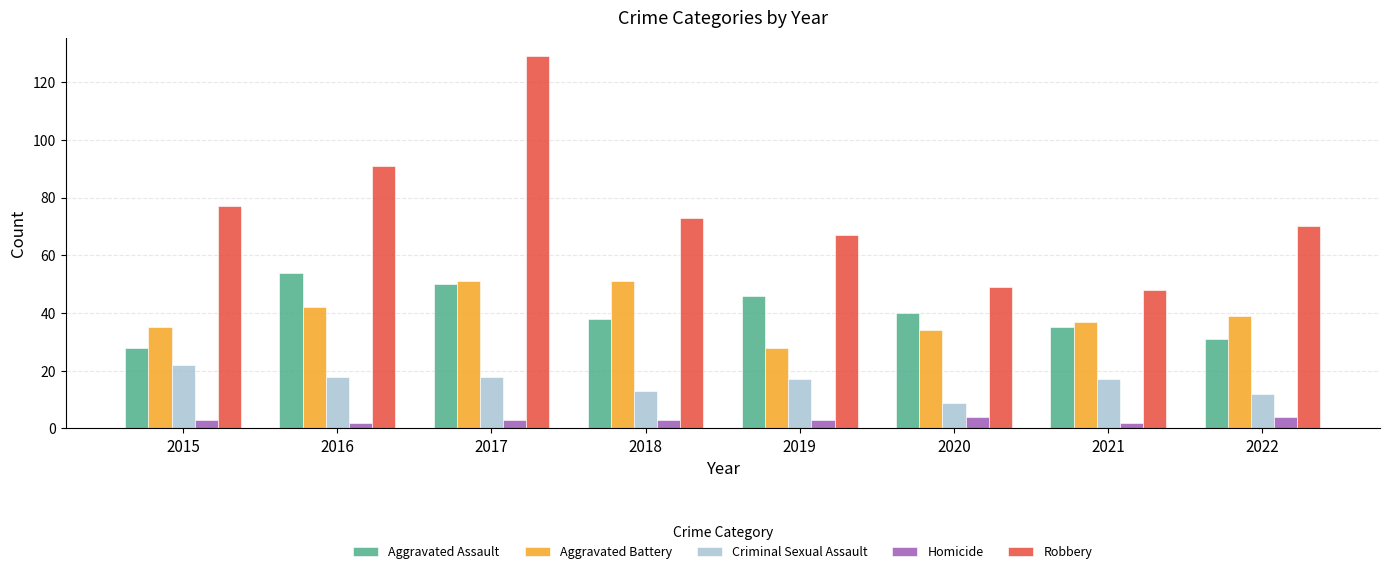

The value of Robbery at 2019 is 94. True or false?

False